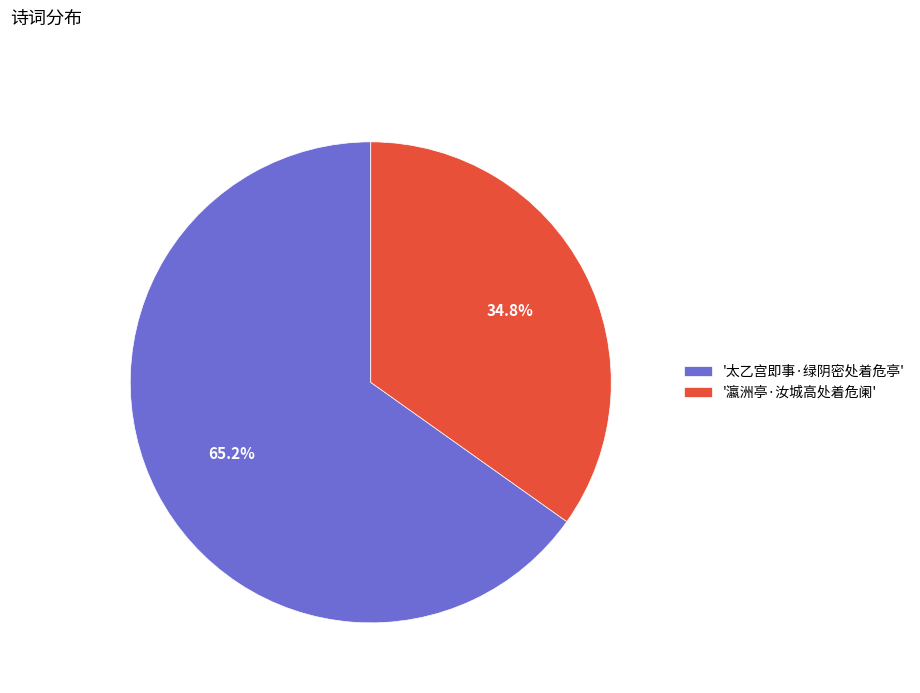

What percentage do '太乙宫即事·绿阴密处着危亭' and '瀛洲亭·汝城高处着危阑' together represent?

100.0%